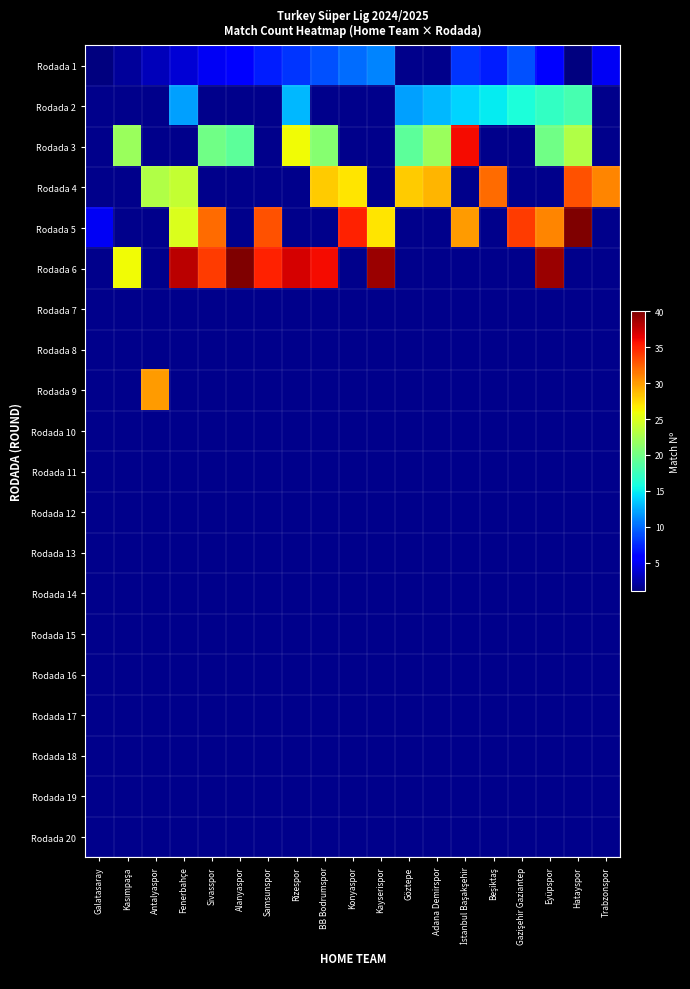

How many series are shown in this chart?

20